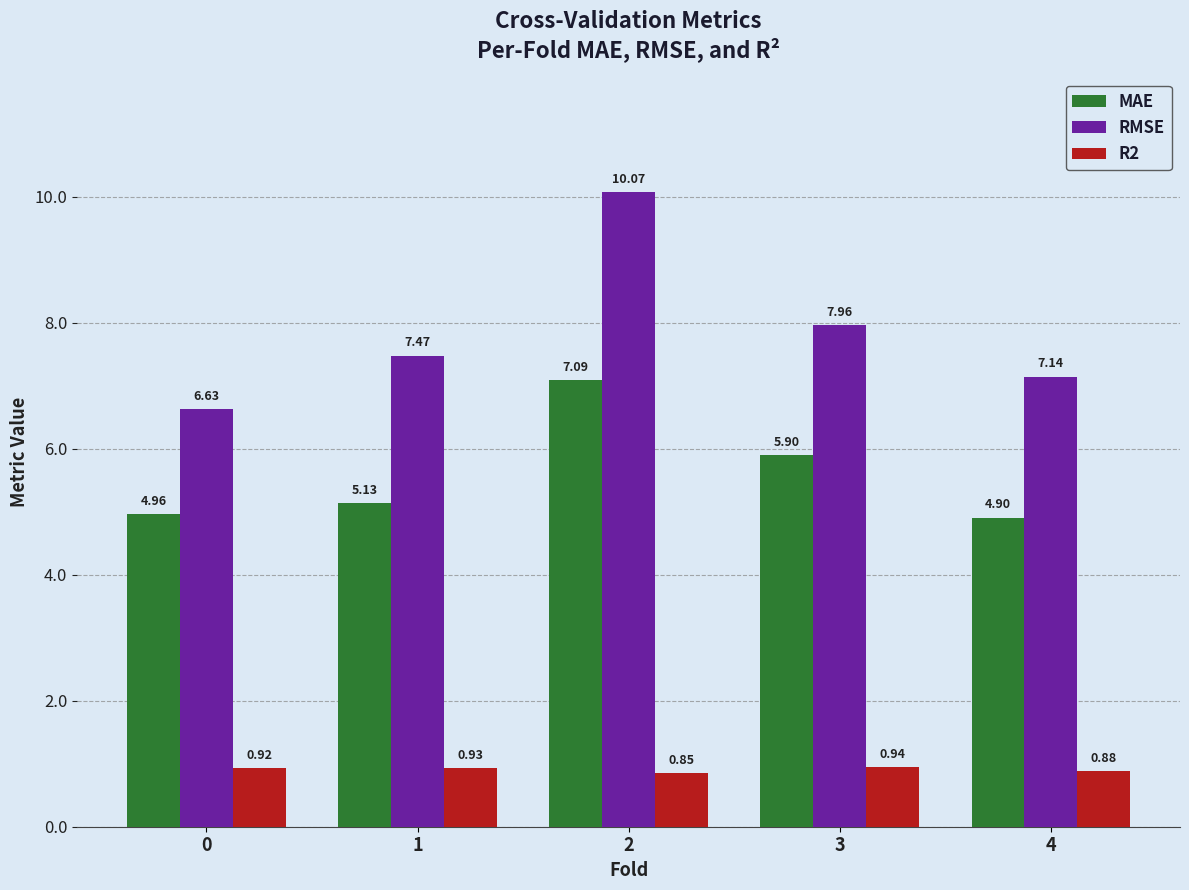

Rank the series by their average value, from highest to lowest.

RMSE, MAE, R2